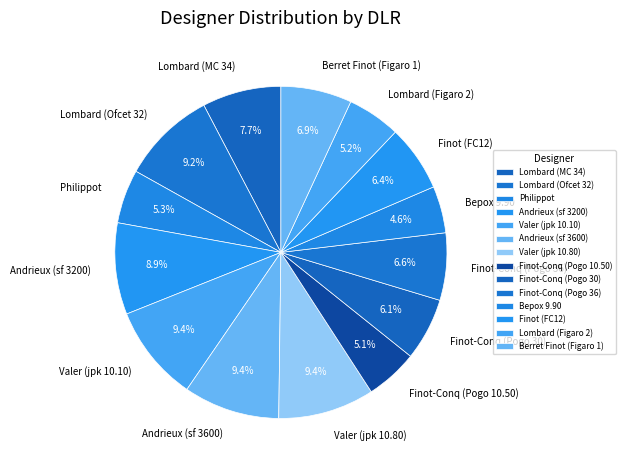

To the nearest percent, what portion does Lombard (MC 34) represent?

8%